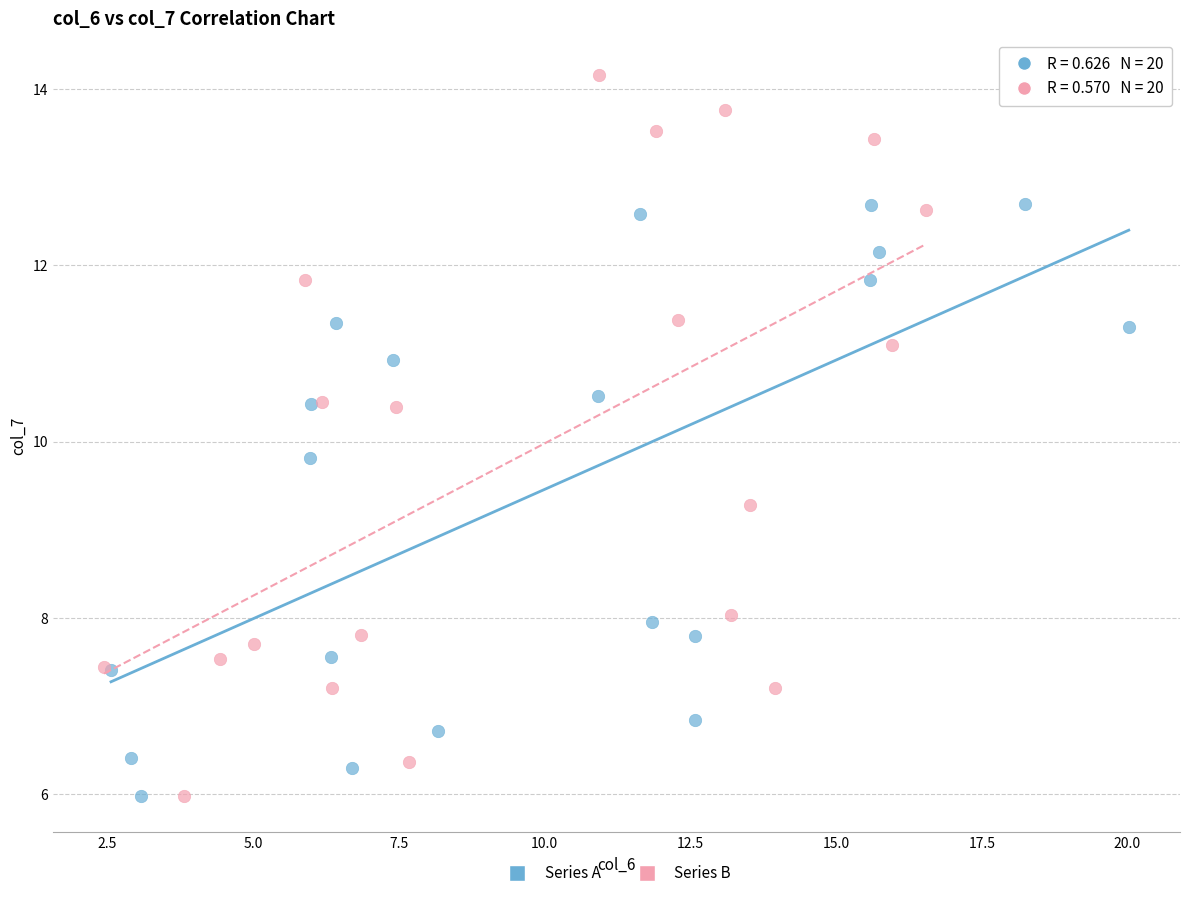

Which series has the largest Y range (max minus min)?

Series B